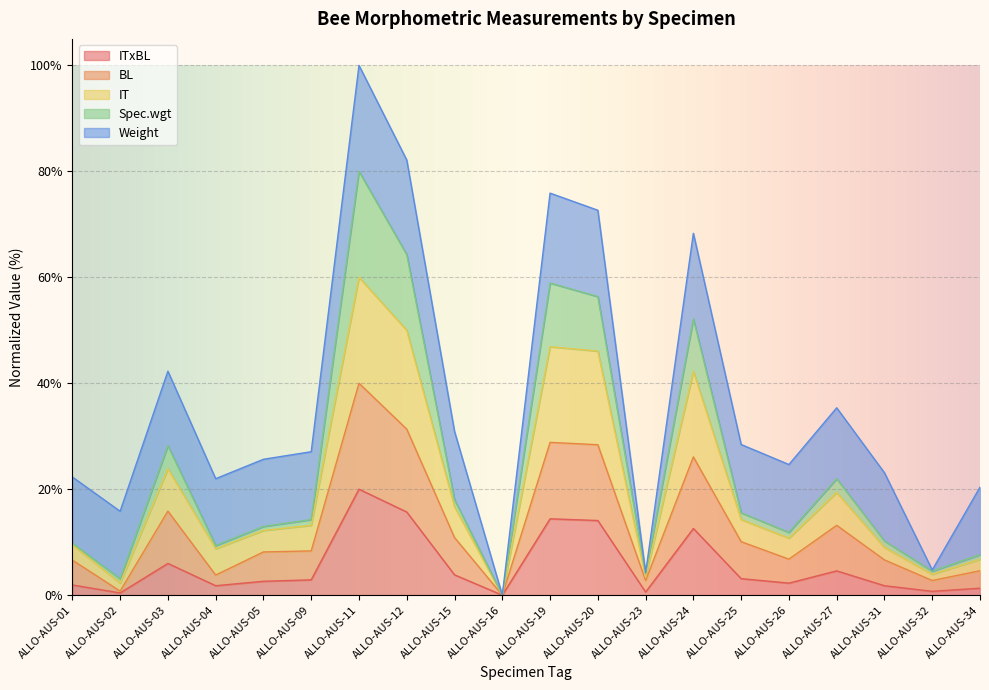

What are all the series names shown in the legend?

ITxBL, BL, IT, Spec.wgt, Weight